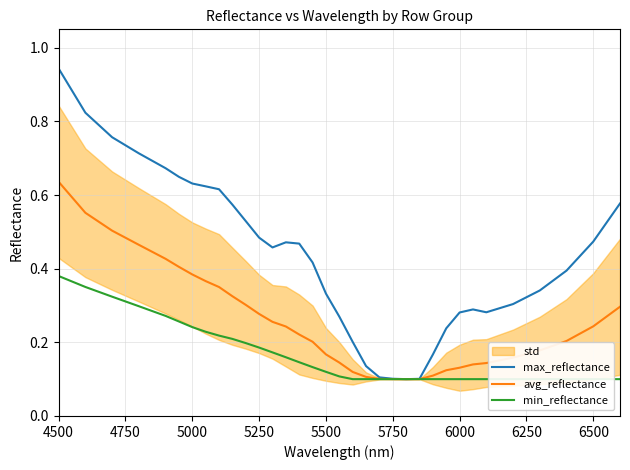

Which category has the highest value in the min_reflectance series?

4500